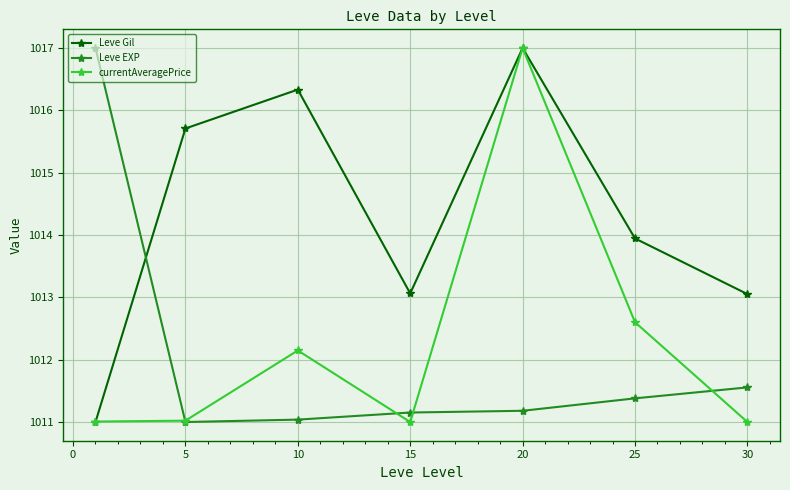

Is this an area chart (filled region under the line)?

No